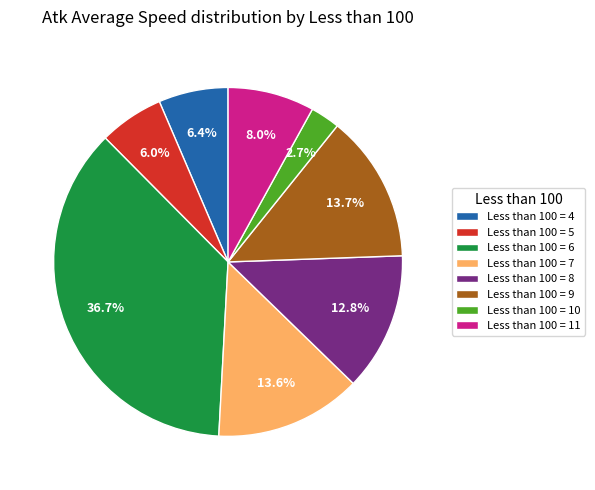

To the nearest percent, what is the average slice percentage?

12%